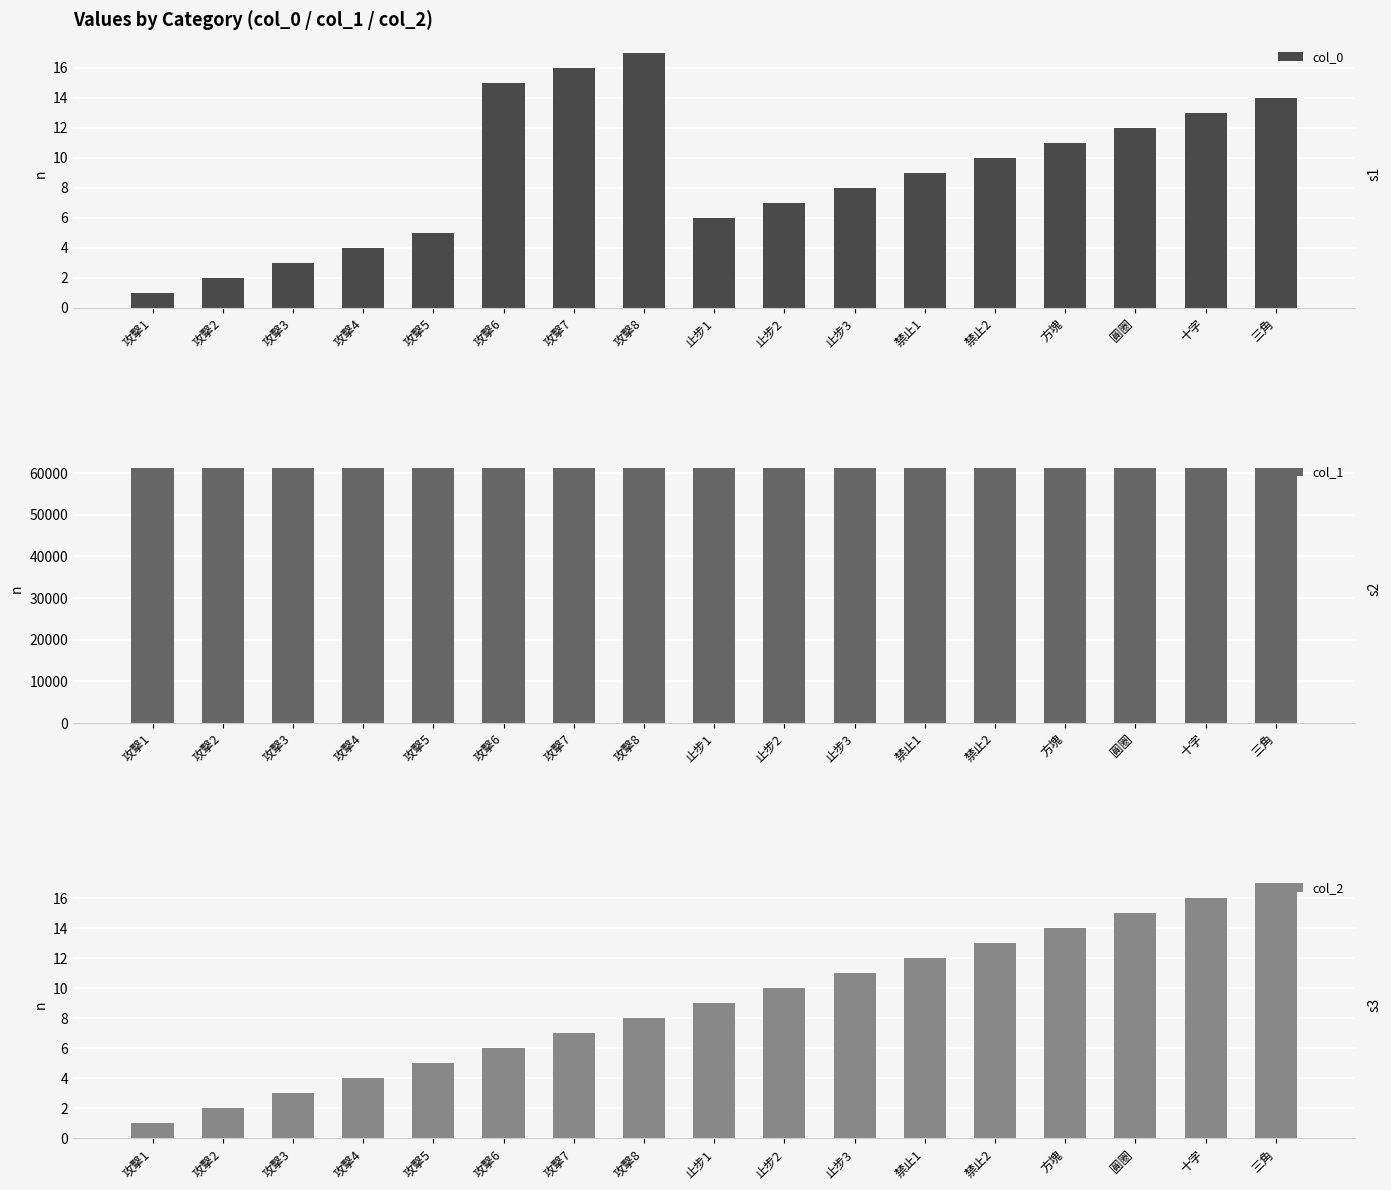

Rank the series by their maximum value, from highest to lowest.

col_1, col_0, col_2